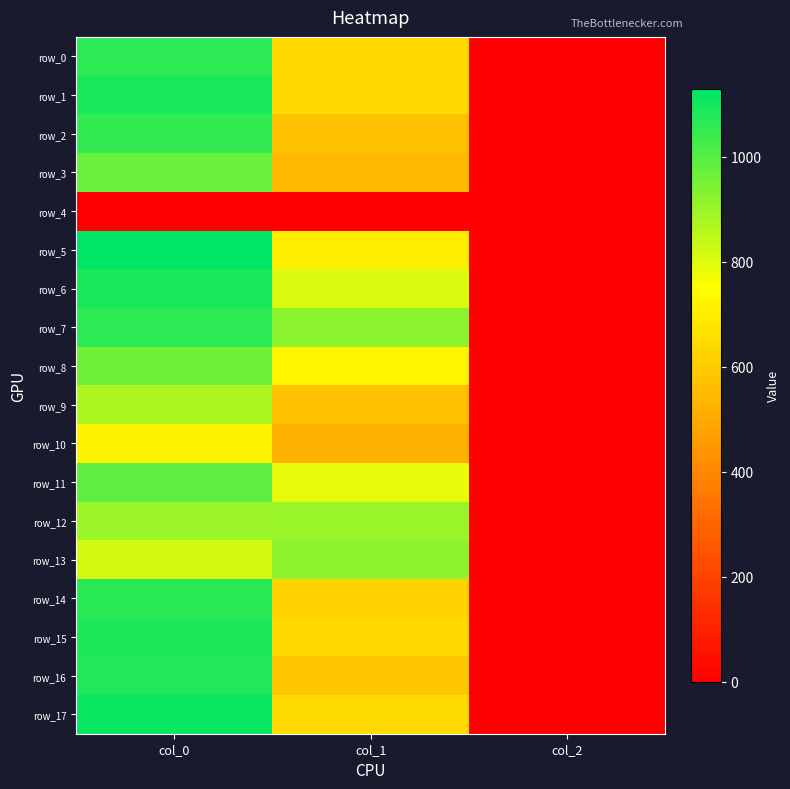

Count the number of data series in this chart.

18